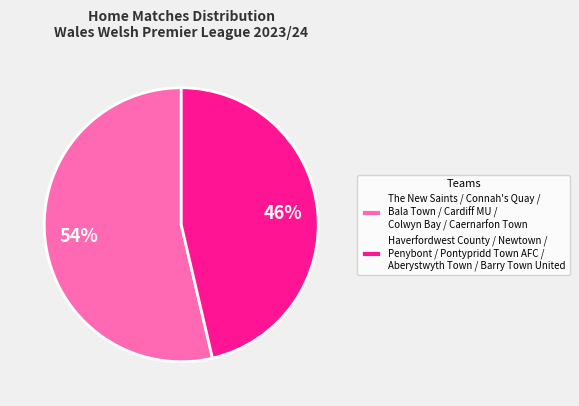

To the nearest percent, what is the combined percentage of The New Saints / Connah's Quay / Bala Town / Cardiff MU / Colwyn Bay / Caernarfon Town and Haverfordwest County / Newtown / Penybont / Pontypridd Town AFC / Aberystwyth Town / Barry Town United?

100%